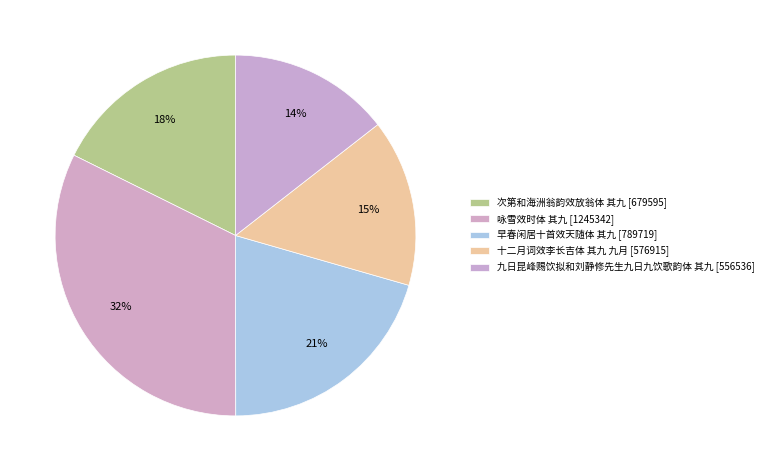

Approximately how many times larger is the value at 次第和海洲翁韵效放翁体 其九 compared to 早春闲居十首效天随体 其九?

0.9